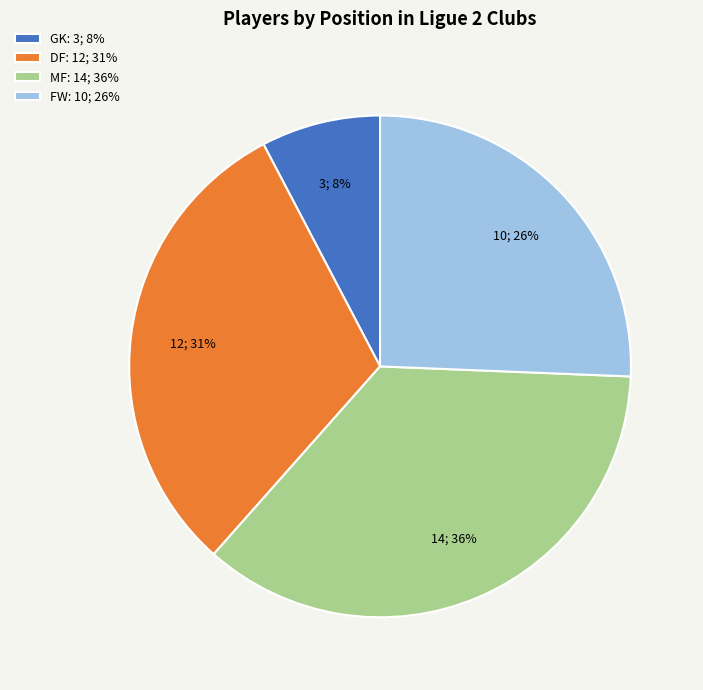

Count the number of slices in the pie.

4